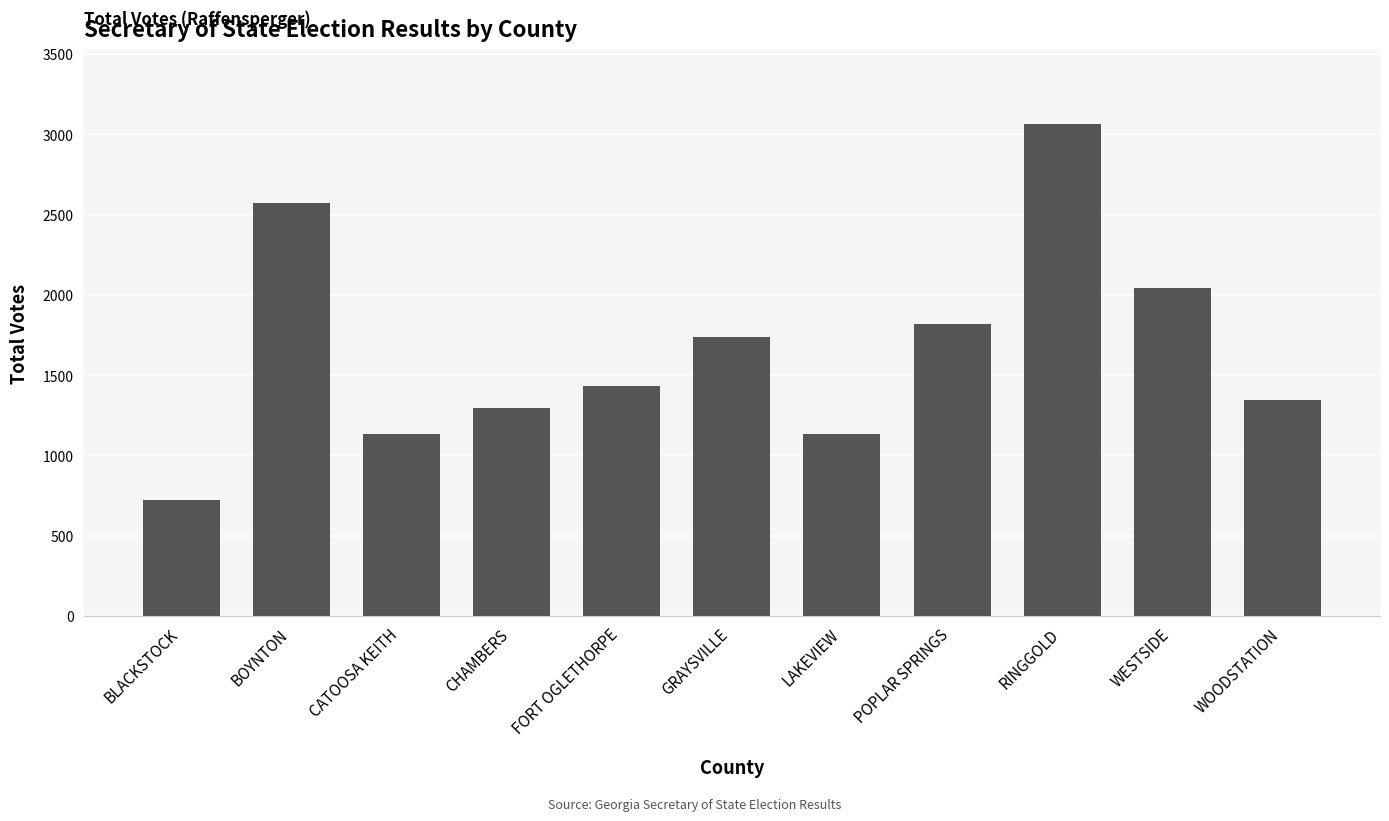

How many data points does each series have?

11